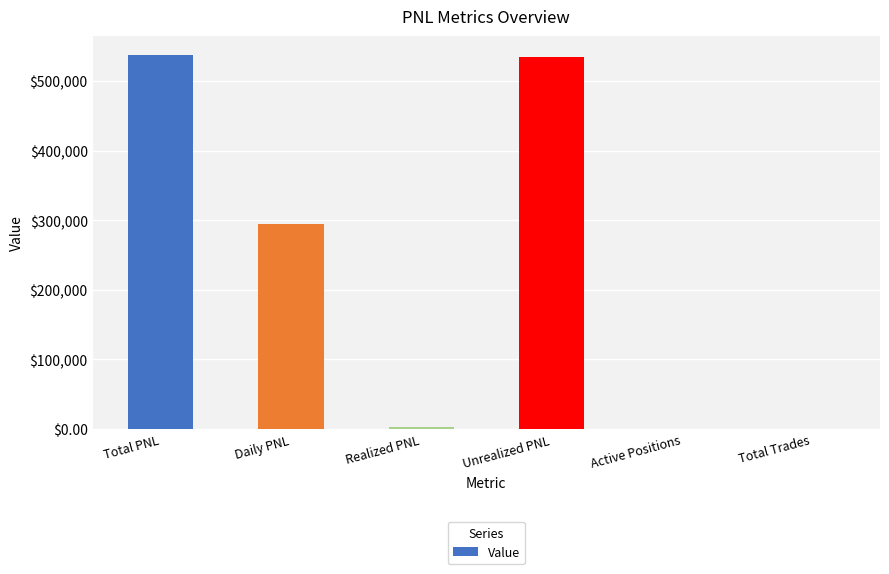

The chart shows a value of 294452.5 at Daily PNL. True or false?

True